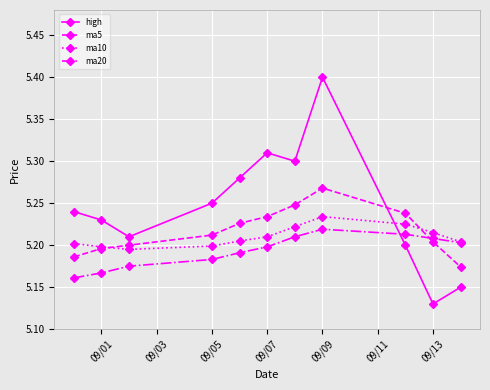

How many times do high and ma10 cross each other?

1